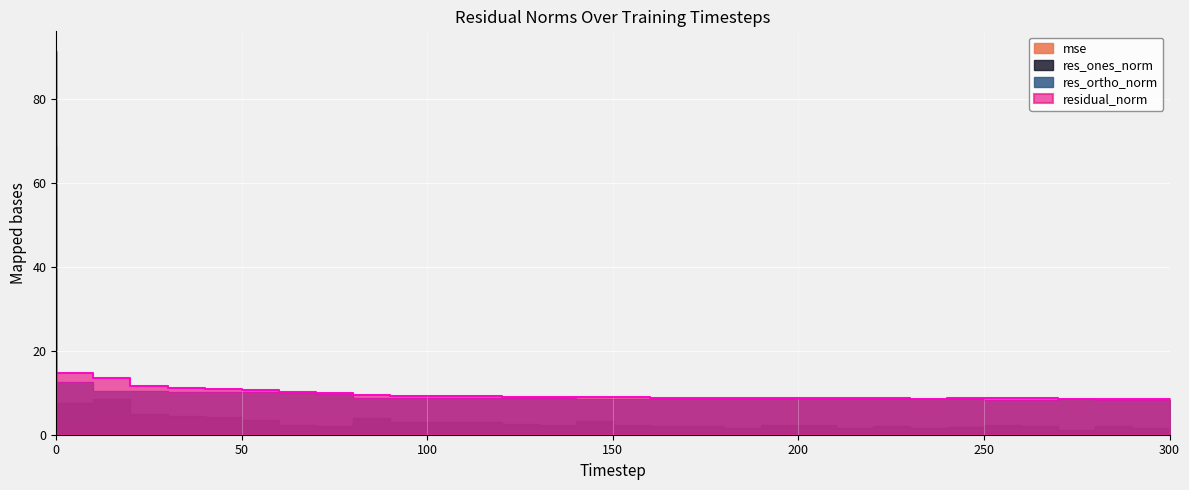

Where is the first local minimum for mse?

110